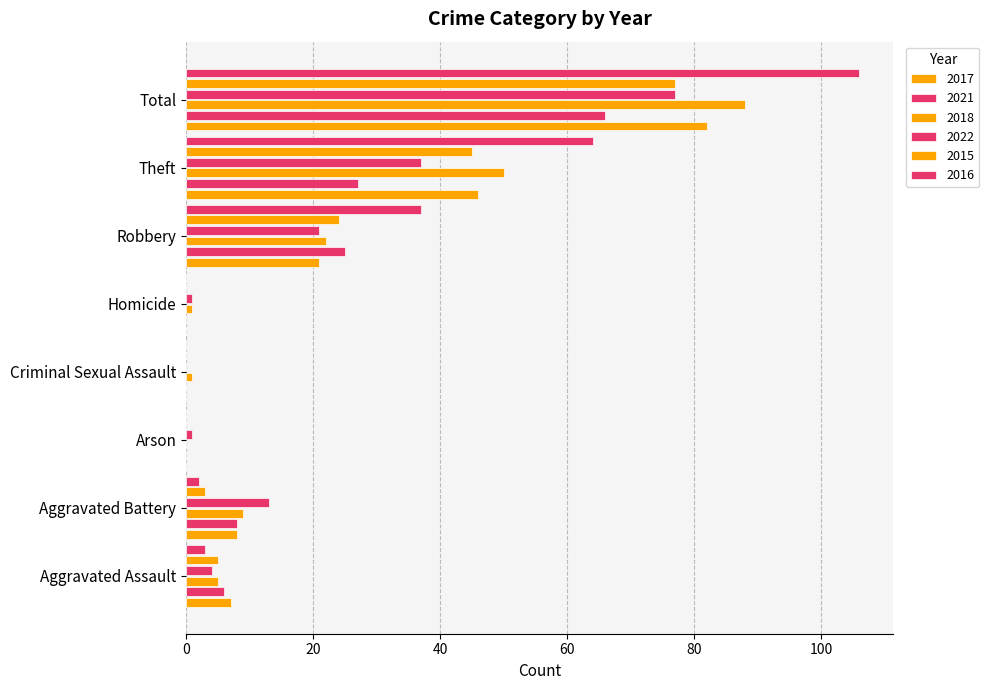

Count the number of categories in the chart.

8